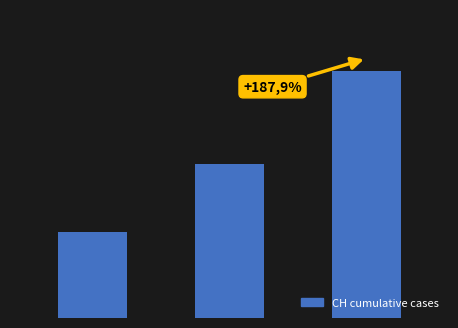

Reading left to right, extract all data points from this chart.

0=99	1=178	2=285